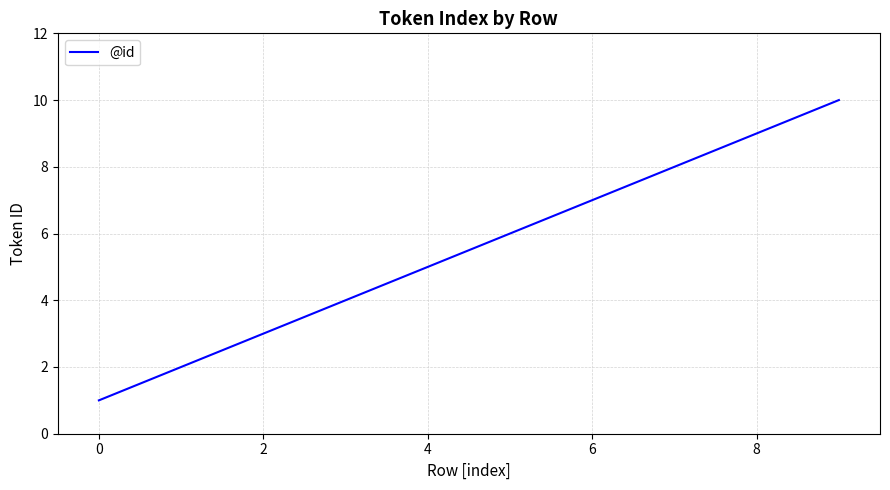

Is this an area chart (filled region under the line)?

No